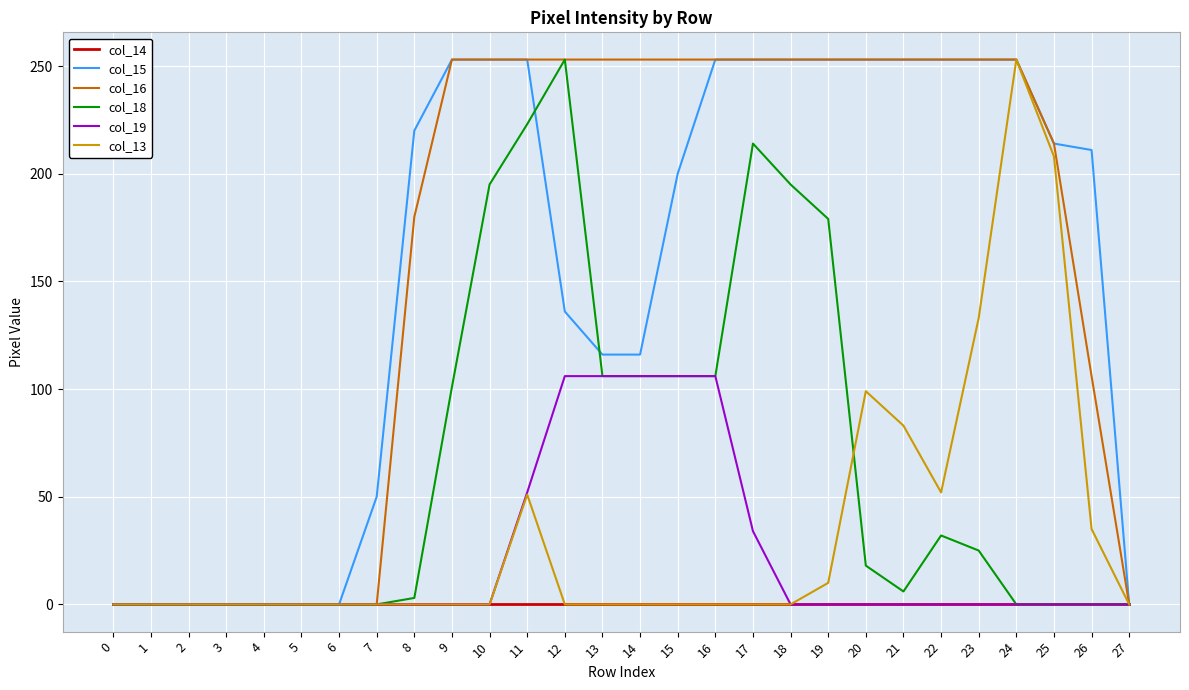

The value of col_15 at 6 is 0. True or false?

True